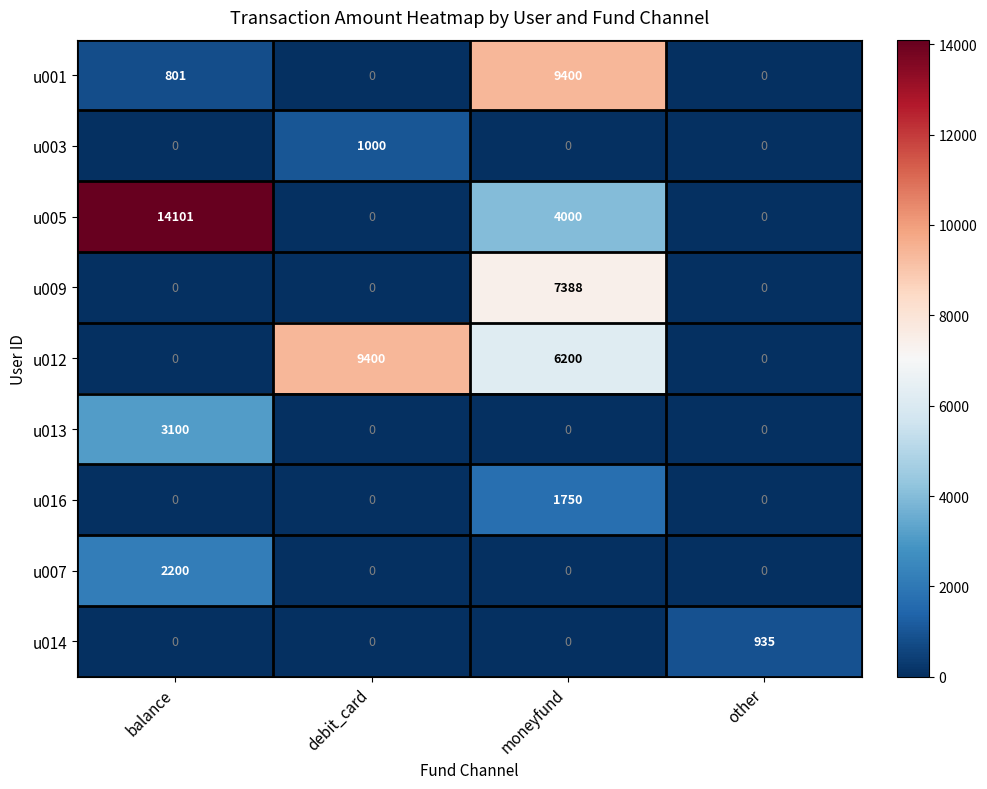

What is the total value across all series at debit_card?

10400.0